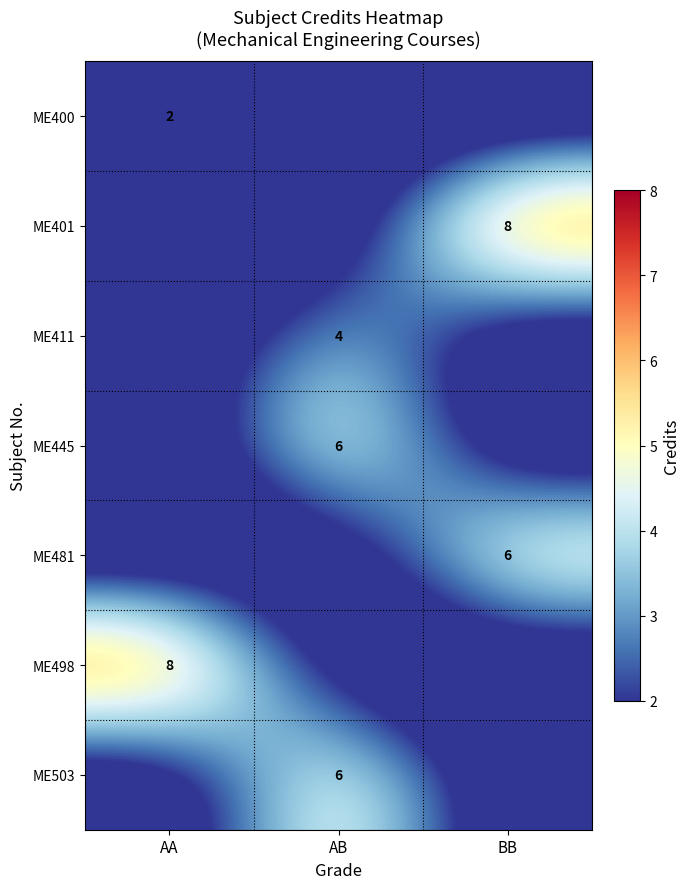

The ME481 series shows 2 at BB. True or false?

False